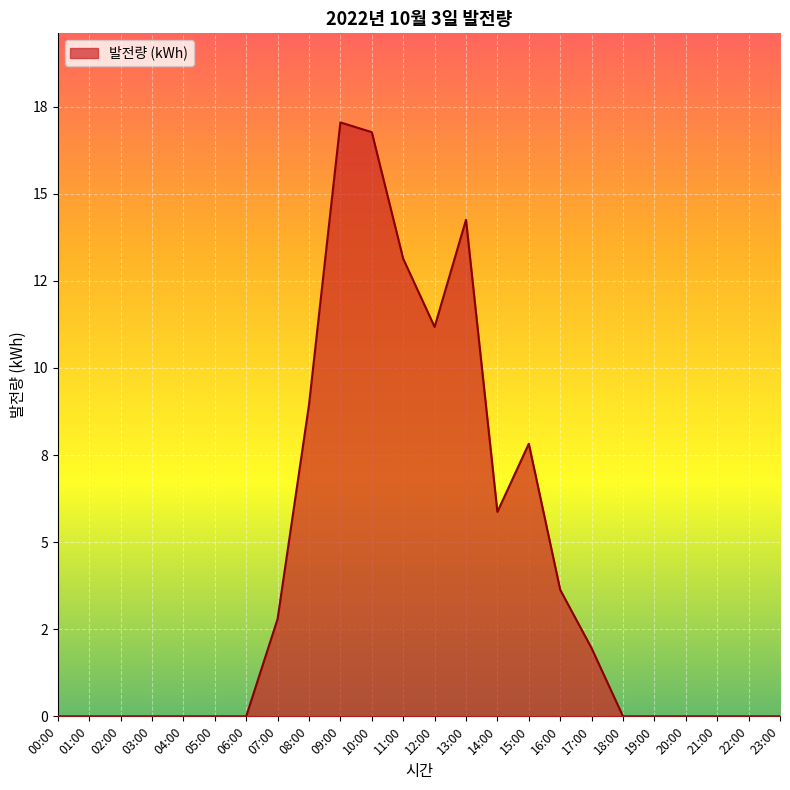

Does the chart have visible grid lines?

Yes